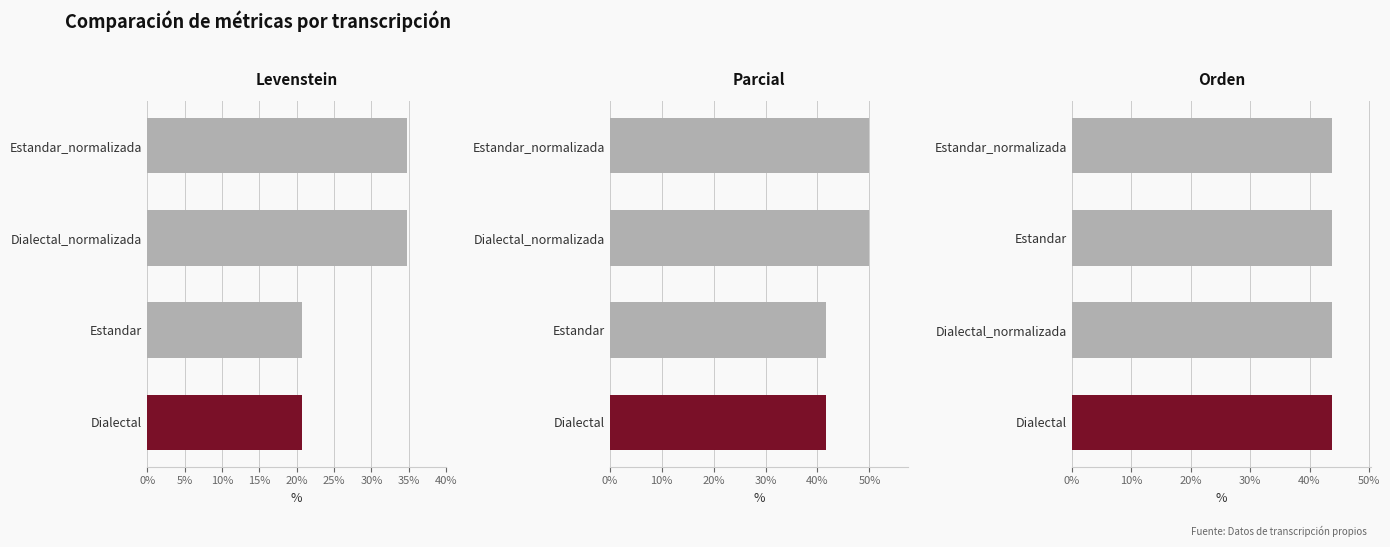

Which series changed the most between 0% and 15%?

Levenstein